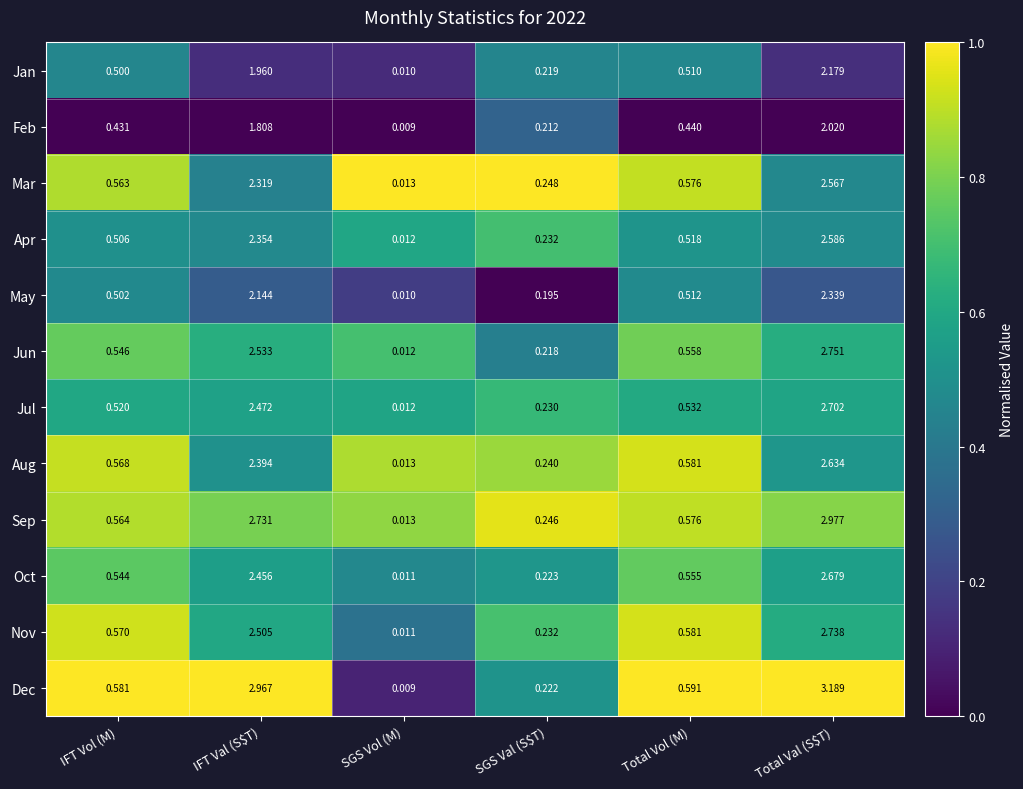

At which label is Mar closest to 1?

Total Vol (M)